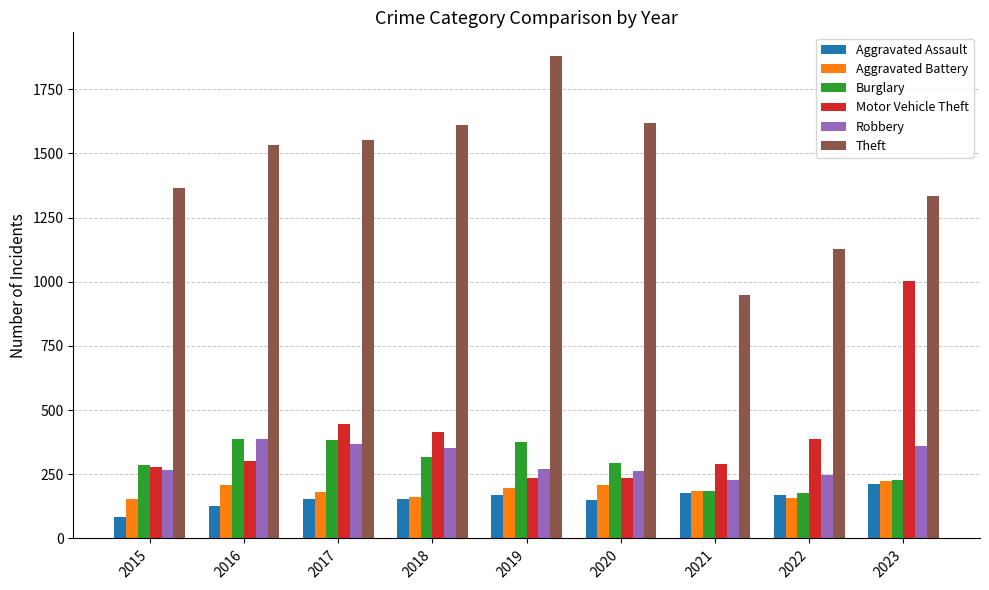

Which series has the largest total across all categories?

Theft